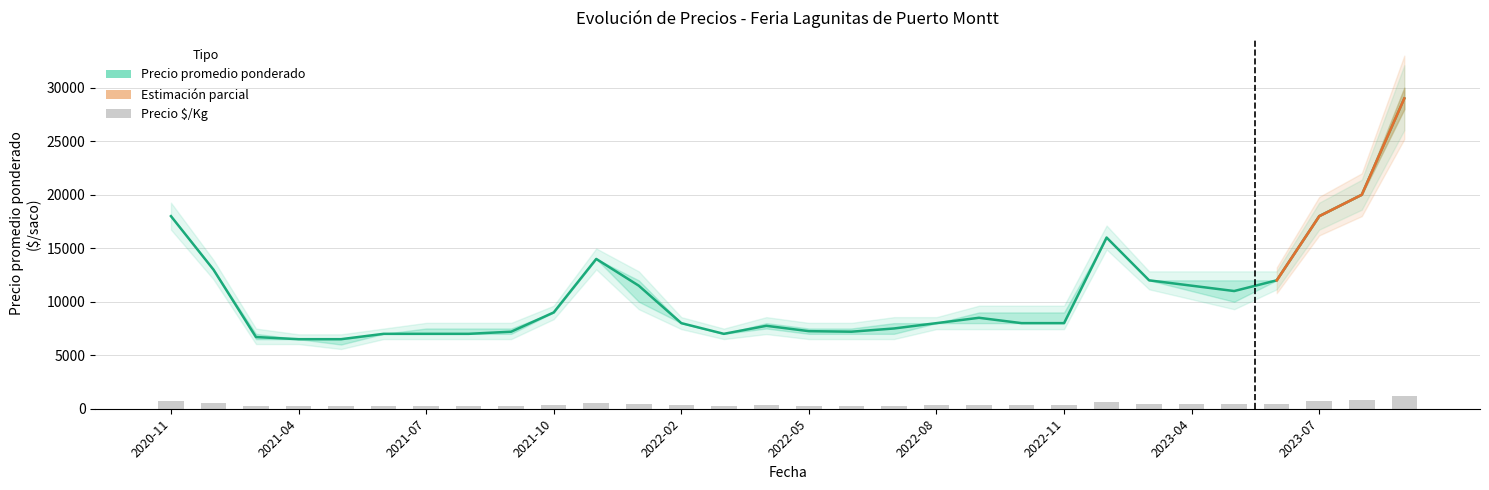

Is it true that Precio promedio ponderado equals 8000 at 20?

True